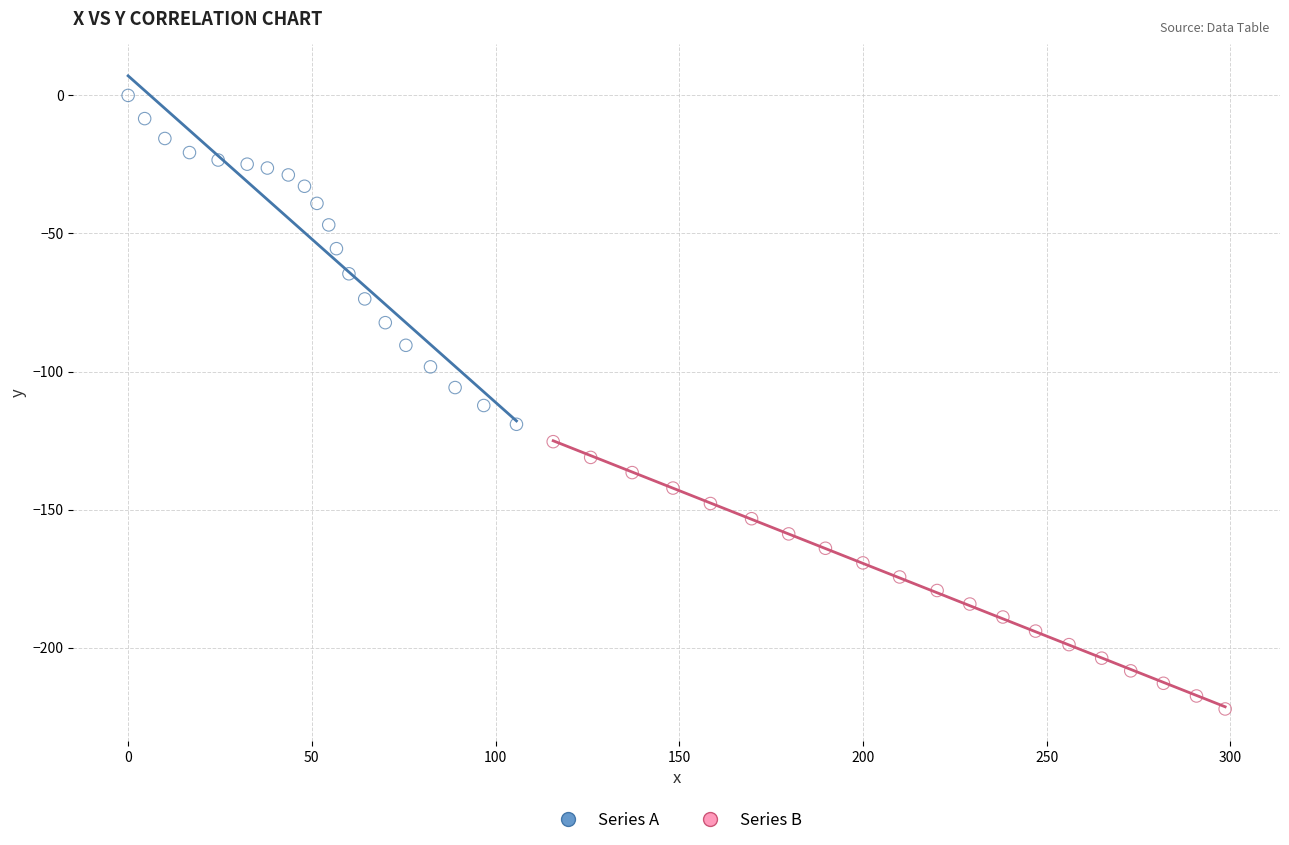

Which series contains the lowest Y value?

Series B